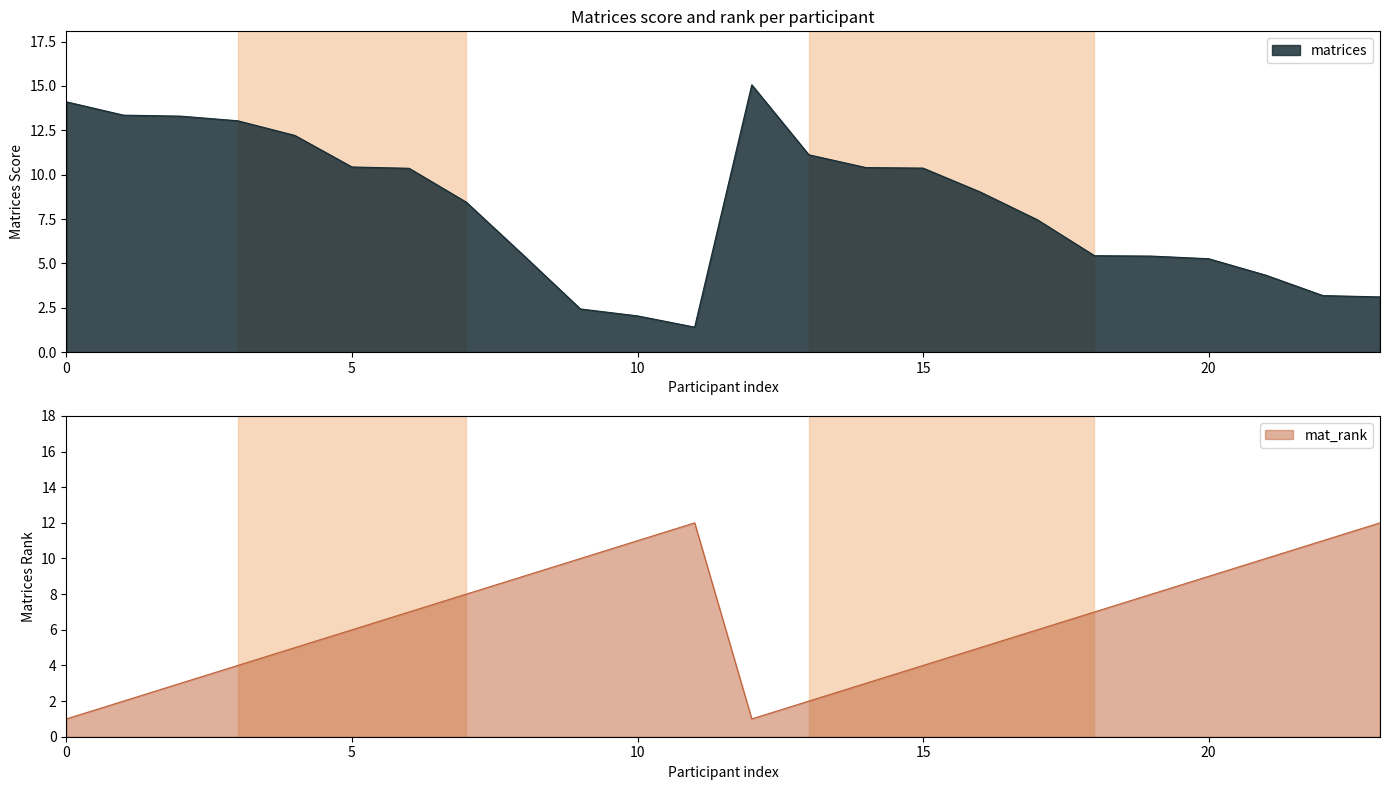

What are all the series names shown in the legend?

matrices, mat_rank